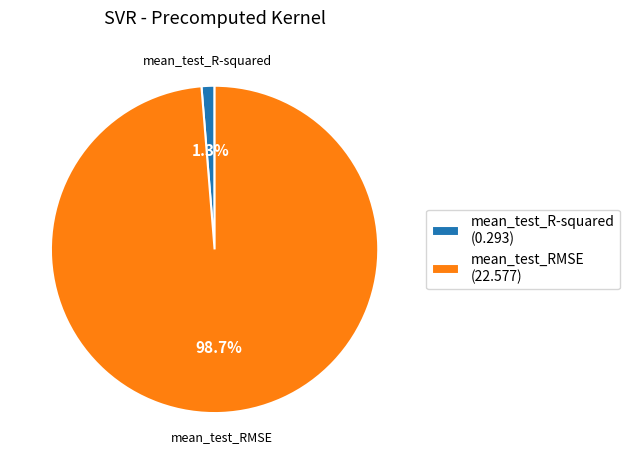

Which category accounts for the majority?

mean_test_RMSE